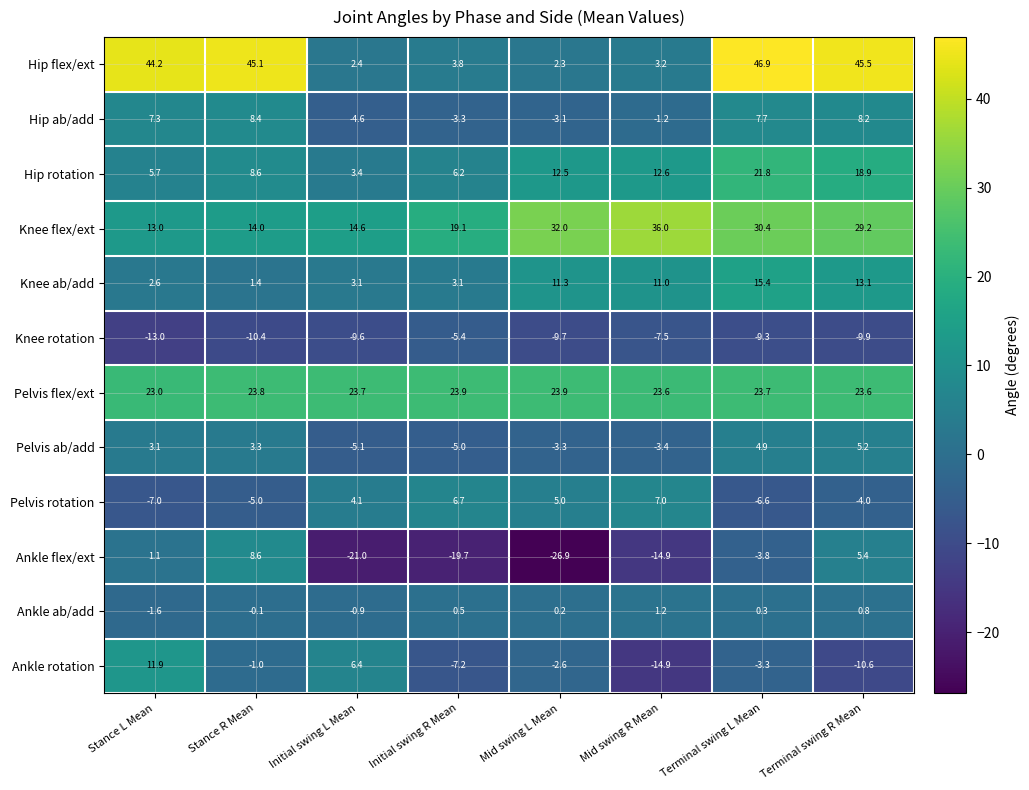

What is the total value across all series at Stance R Mean?

96.7